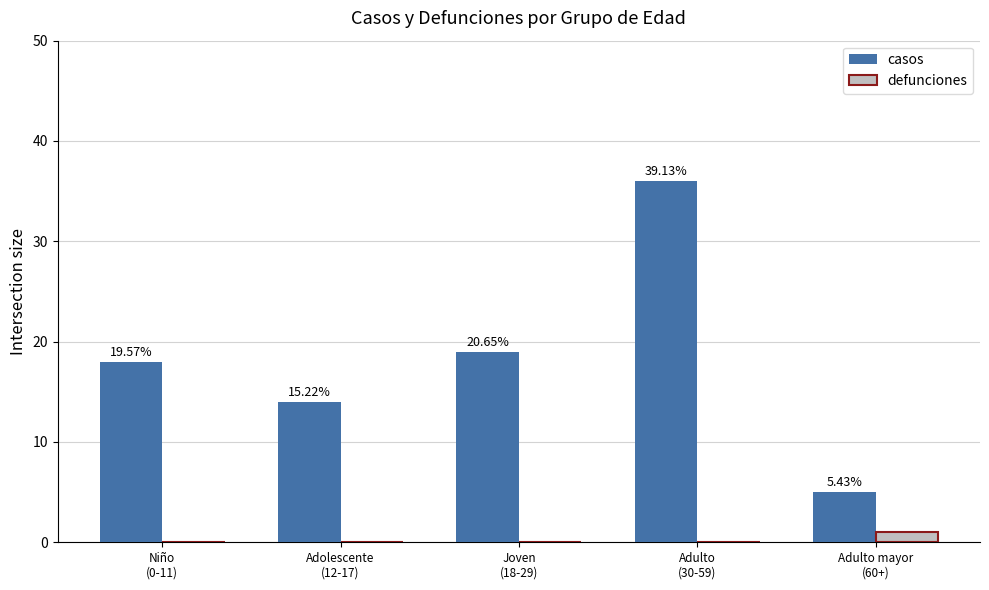

What are all the series names shown in the legend?

casos, defunciones